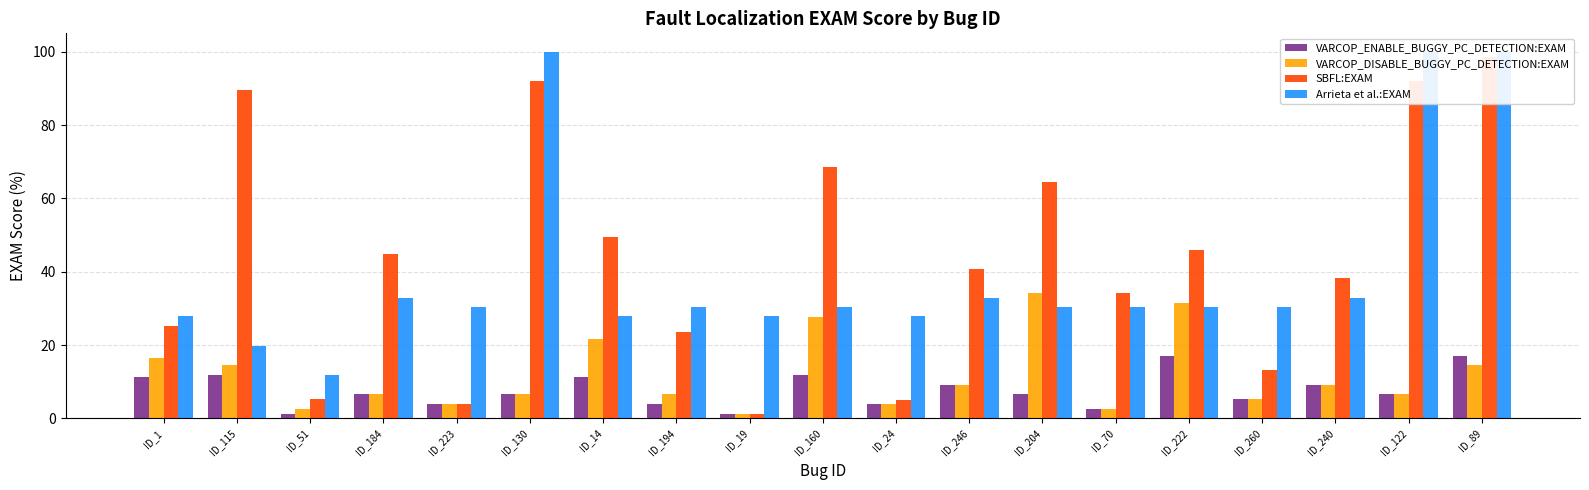

At how many categories does at least one series exceed 82?

4